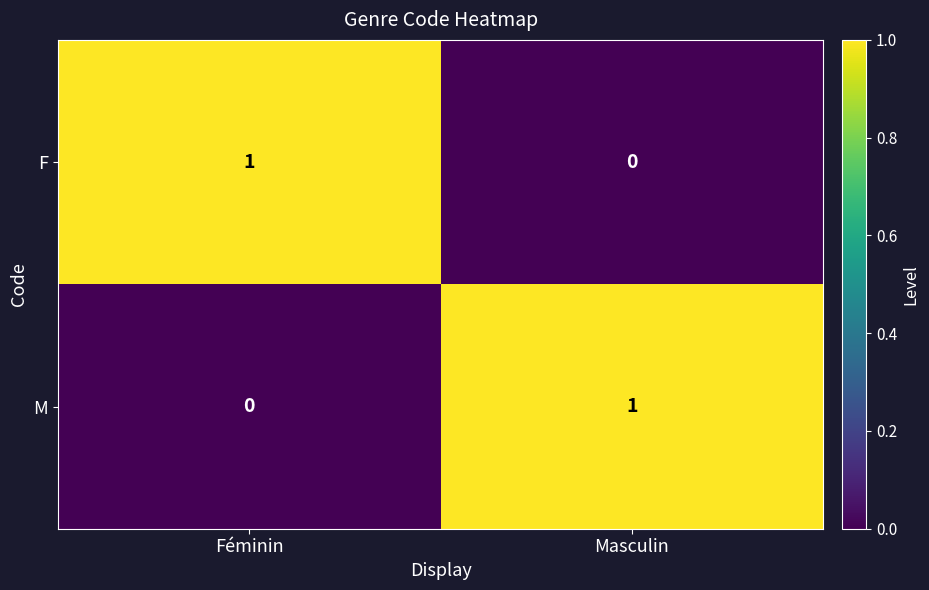

List the labels in order of M value, largest first.

Masculin, Féminin